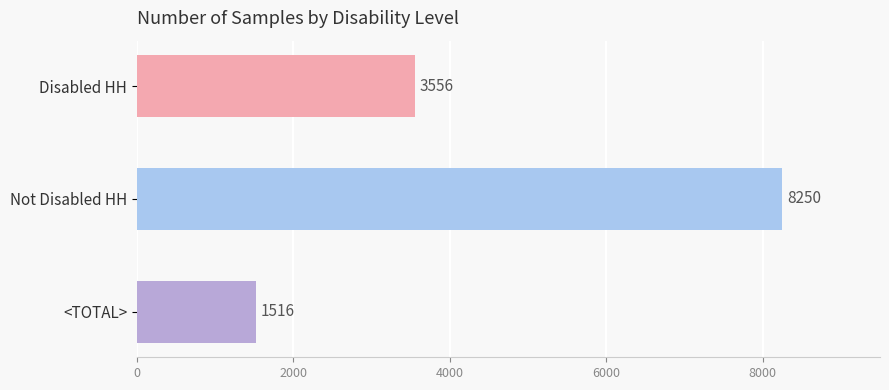

How many distinct data groups are displayed?

1